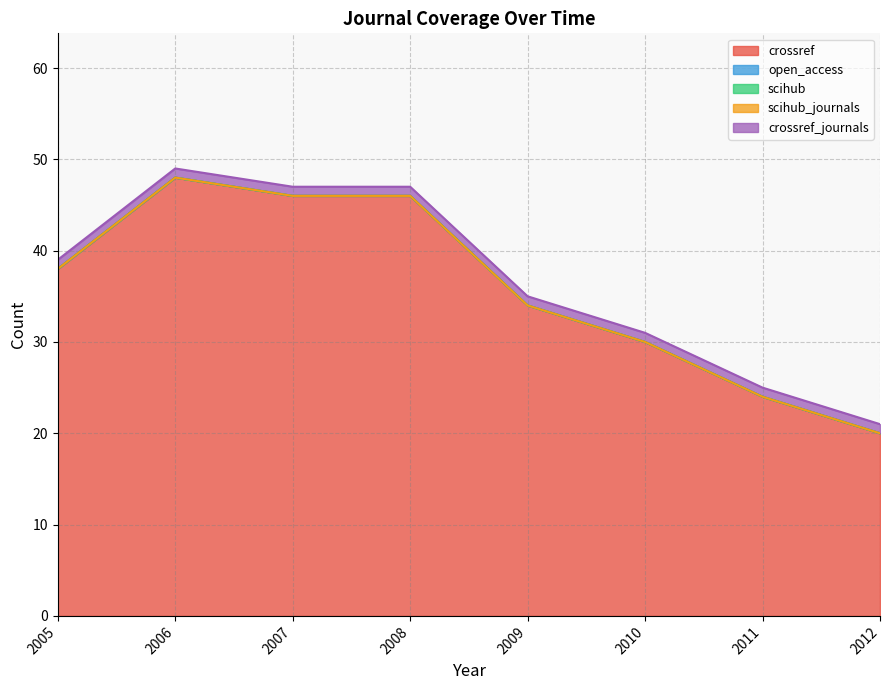

What is the difference between the highest and lowest values at 2010?

30